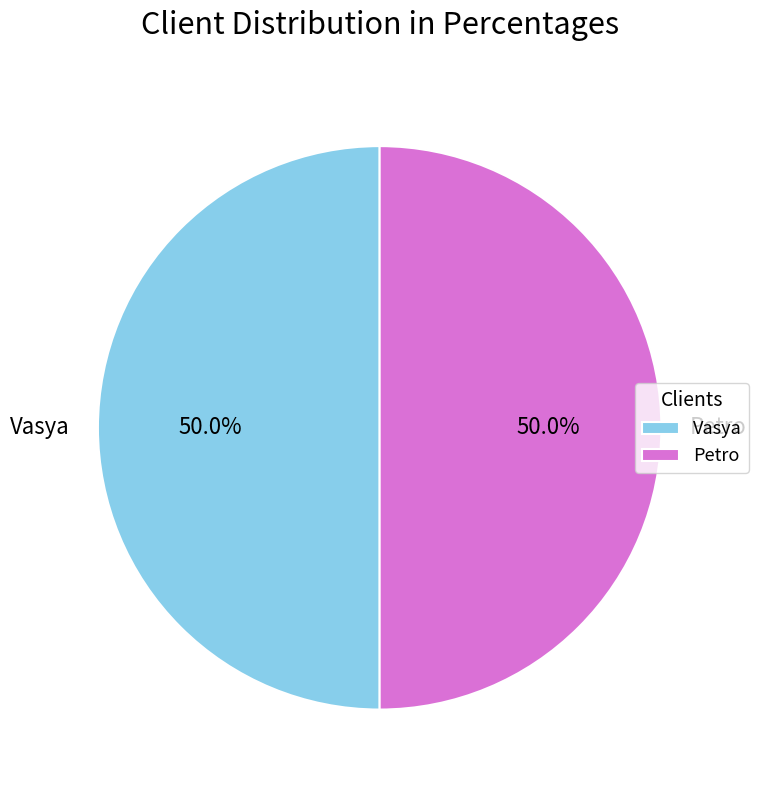

How many slices are in this pie chart?

2